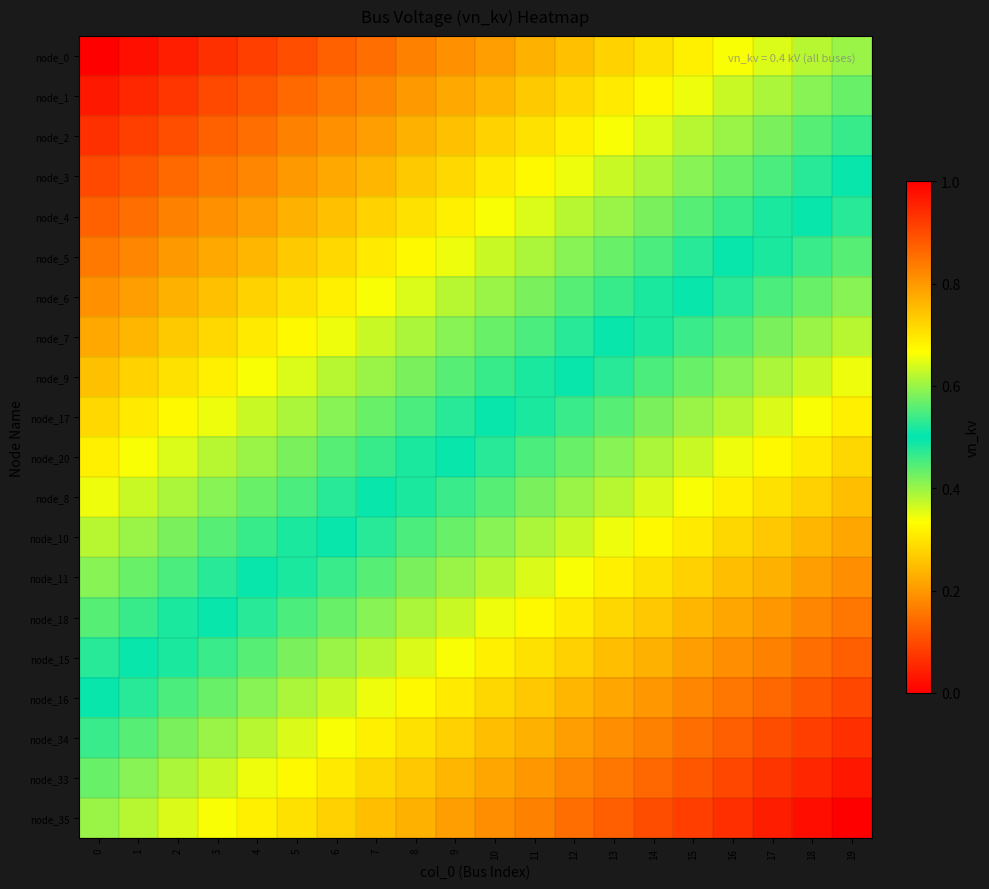

Reading left to right, extract all data points from this chart.

node_0: 0=0.0	1=0.0	2=0.0	3=0.1	4=0.1	5=0.1	6=0.1	7=0.1	8=0.2	9=0.2	10=0.2	11=0.2	12=0.3	13=0.3	14=0.3	15=0.3	16=0.3	17=0.4	18=0.4	19=0.4
node_1: 0=0.0	1=0.1	2=0.1	3=0.1	4=0.1	5=0.1	6=0.2	7=0.2	8=0.2	9=0.2	10=0.2	11=0.3	12=0.3	13=0.3	14=0.3	15=0.3	16=0.4	17=0.4	18=0.4	19=0.4
node_2: 0=0.1	1=0.1	2=0.1	3=0.1	4=0.1	5=0.2	6=0.2	7=0.2	8=0.2	9=0.3	10=0.3	11=0.3	12=0.3	13=0.3	14=0.4	15=0.4	16=0.4	17=0.4	18=0.4	19=0.5
node_3: 0=0.1	1=0.1	2=0.1	3=0.2	4=0.2	5=0.2	6=0.2	7=0.2	8=0.3	9=0.3	10=0.3	11=0.3	12=0.3	13=0.4	14=0.4	15=0.4	16=0.4	17=0.5	18=0.5	19=0.5
node_4: 0=0.1	1=0.1	2=0.2	3=0.2	4=0.2	5=0.2	6=0.3	7=0.3	8=0.3	9=0.3	10=0.3	11=0.4	12=0.4	13=0.4	14=0.4	15=0.4	16=0.5	17=0.5	18=0.5	19=0.5
node_5: 0=0.2	1=0.2	2=0.2	3=0.2	4=0.2	5=0.3	6=0.3	7=0.3	8=0.3	9=0.3	10=0.4	11=0.4	12=0.4	13=0.4	14=0.5	15=0.5	16=0.5	17=0.5	18=0.5	19=0.6
node_6: 0=0.2	1=0.2	2=0.2	3=0.3	4=0.3	5=0.3	6=0.3	7=0.3	8=0.4	9=0.4	10=0.4	11=0.4	12=0.4	13=0.5	14=0.5	15=0.5	16=0.5	17=0.5	18=0.6	19=0.6
node_7: 0=0.2	1=0.2	2=0.3	3=0.3	4=0.3	5=0.3	6=0.3	7=0.4	8=0.4	9=0.4	10=0.4	11=0.5	12=0.5	13=0.5	14=0.5	15=0.5	16=0.6	17=0.6	18=0.6	19=0.6
node_9: 0=0.3	1=0.3	2=0.3	3=0.3	4=0.3	5=0.4	6=0.4	7=0.4	8=0.4	9=0.4	10=0.5	11=0.5	12=0.5	13=0.5	14=0.5	15=0.6	16=0.6	17=0.6	18=0.6	19=0.7
node_17: 0=0.3	1=0.3	2=0.3	3=0.3	4=0.4	5=0.4	6=0.4	7=0.4	8=0.5	9=0.5	10=0.5	11=0.5	12=0.5	13=0.6	14=0.6	15=0.6	16=0.6	17=0.6	18=0.7	19=0.7
node_20: 0=0.3	1=0.3	2=0.4	3=0.4	4=0.4	5=0.4	6=0.4	7=0.5	8=0.5	9=0.5	10=0.5	11=0.5	12=0.6	13=0.6	14=0.6	15=0.6	16=0.7	17=0.7	18=0.7	19=0.7
node_8: 0=0.3	1=0.4	2=0.4	3=0.4	4=0.4	5=0.5	6=0.5	7=0.5	8=0.5	9=0.5	10=0.6	11=0.6	12=0.6	13=0.6	14=0.6	15=0.7	16=0.7	17=0.7	18=0.7	19=0.7
node_10: 0=0.4	1=0.4	2=0.4	3=0.4	4=0.5	5=0.5	6=0.5	7=0.5	8=0.5	9=0.6	10=0.6	11=0.6	12=0.6	13=0.7	14=0.7	15=0.7	16=0.7	17=0.7	18=0.8	19=0.8
node_11: 0=0.4	1=0.4	2=0.5	3=0.5	4=0.5	5=0.5	6=0.5	7=0.6	8=0.6	9=0.6	10=0.6	11=0.6	12=0.7	13=0.7	14=0.7	15=0.7	16=0.7	17=0.8	18=0.8	19=0.8
node_18: 0=0.4	1=0.5	2=0.5	3=0.5	4=0.5	5=0.5	6=0.6	7=0.6	8=0.6	9=0.6	10=0.7	11=0.7	12=0.7	13=0.7	14=0.7	15=0.8	16=0.8	17=0.8	18=0.8	19=0.8
node_15: 0=0.5	1=0.5	2=0.5	3=0.5	4=0.6	5=0.6	6=0.6	7=0.6	8=0.6	9=0.7	10=0.7	11=0.7	12=0.7	13=0.7	14=0.8	15=0.8	16=0.8	17=0.8	18=0.9	19=0.9
node_16: 0=0.5	1=0.5	2=0.5	3=0.6	4=0.6	5=0.6	6=0.6	7=0.7	8=0.7	9=0.7	10=0.7	11=0.7	12=0.8	13=0.8	14=0.8	15=0.8	16=0.8	17=0.9	18=0.9	19=0.9
node_34: 0=0.5	1=0.6	2=0.6	3=0.6	4=0.6	5=0.6	6=0.7	7=0.7	8=0.7	9=0.7	10=0.7	11=0.8	12=0.8	13=0.8	14=0.8	15=0.9	16=0.9	17=0.9	18=0.9	19=0.9
node_33: 0=0.6	1=0.6	2=0.6	3=0.6	4=0.7	5=0.7	6=0.7	7=0.7	8=0.7	9=0.8	10=0.8	11=0.8	12=0.8	13=0.8	14=0.9	15=0.9	16=0.9	17=0.9	18=0.9	19=1.0
node_35: 0=0.6	1=0.6	2=0.6	3=0.7	4=0.7	5=0.7	6=0.7	7=0.7	8=0.8	9=0.8	10=0.8	11=0.8	12=0.9	13=0.9	14=0.9	15=0.9	16=0.9	17=1.0	18=1.0	19=1.0